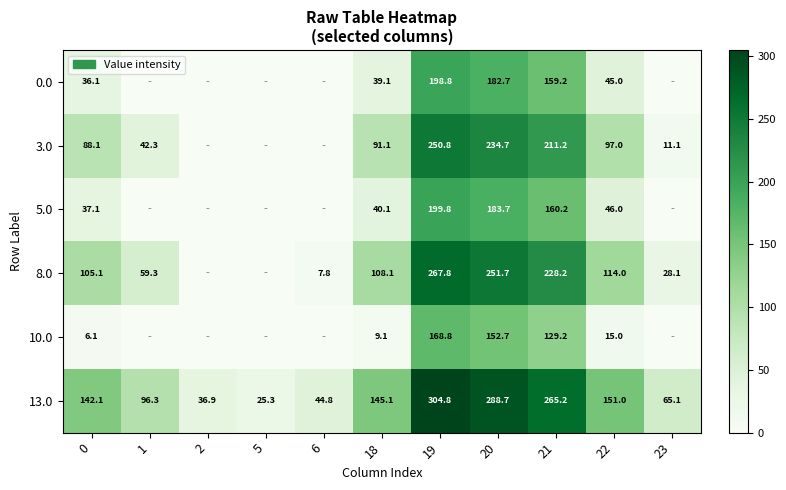

Count the number of data series in this chart.

6